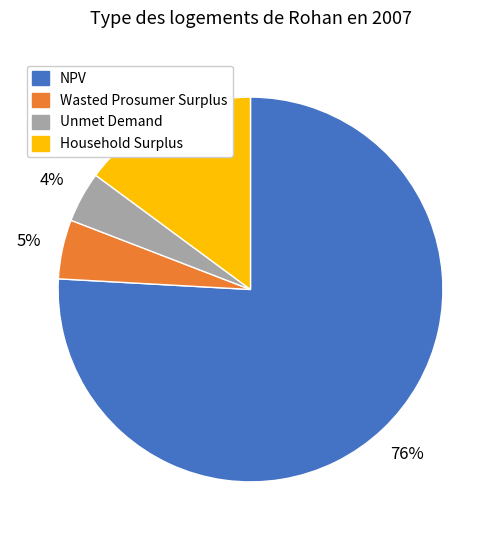

Which slice represents more than half of the pie?

NPV